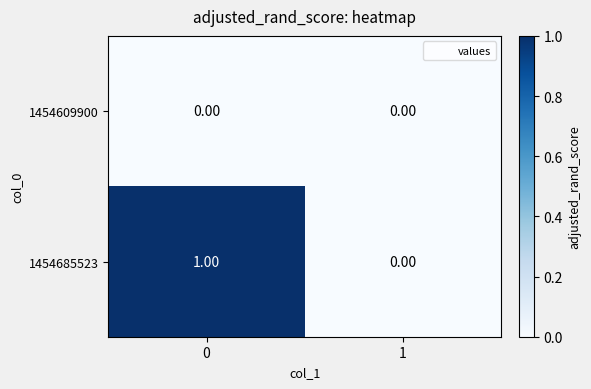

What is the maximum value shown in the chart?

1